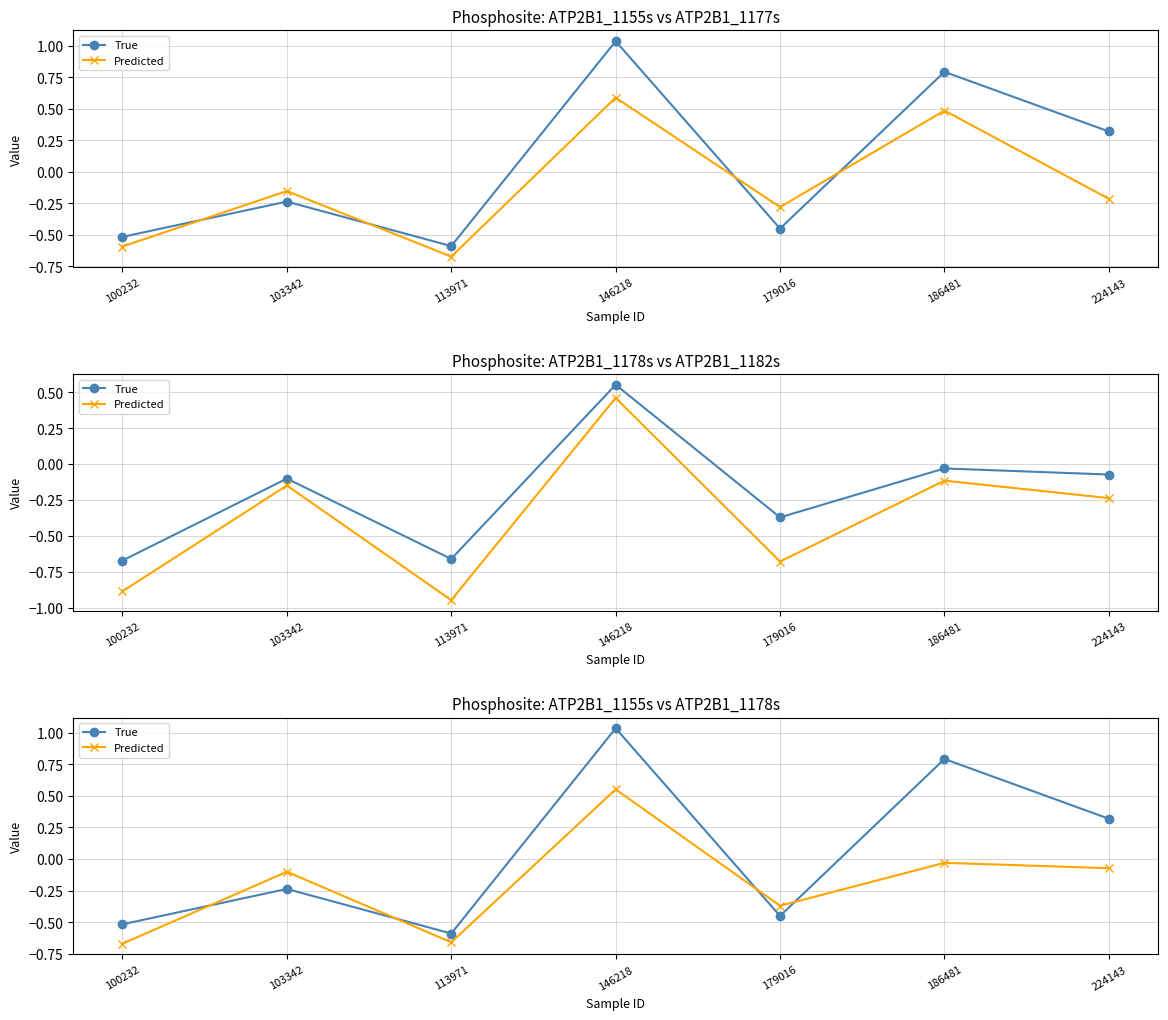

At which label is True closest to 0?

103342